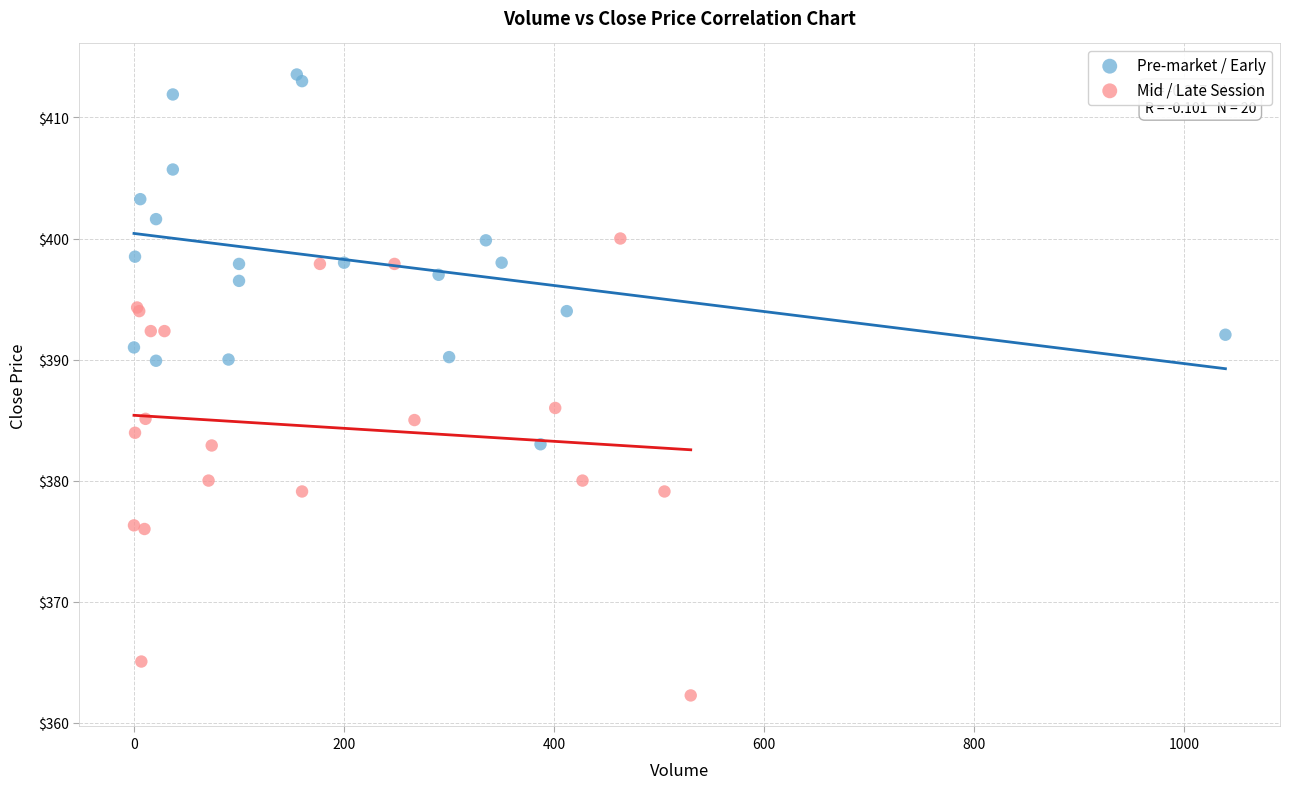

Which series reaches the maximum Y coordinate?

Pre-market / Early